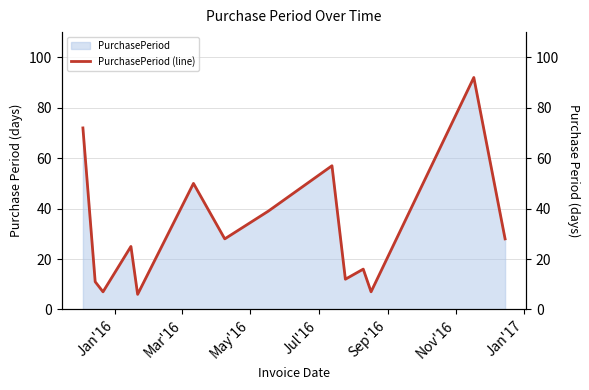

What is the highest value of the PurchasePeriod series?

92